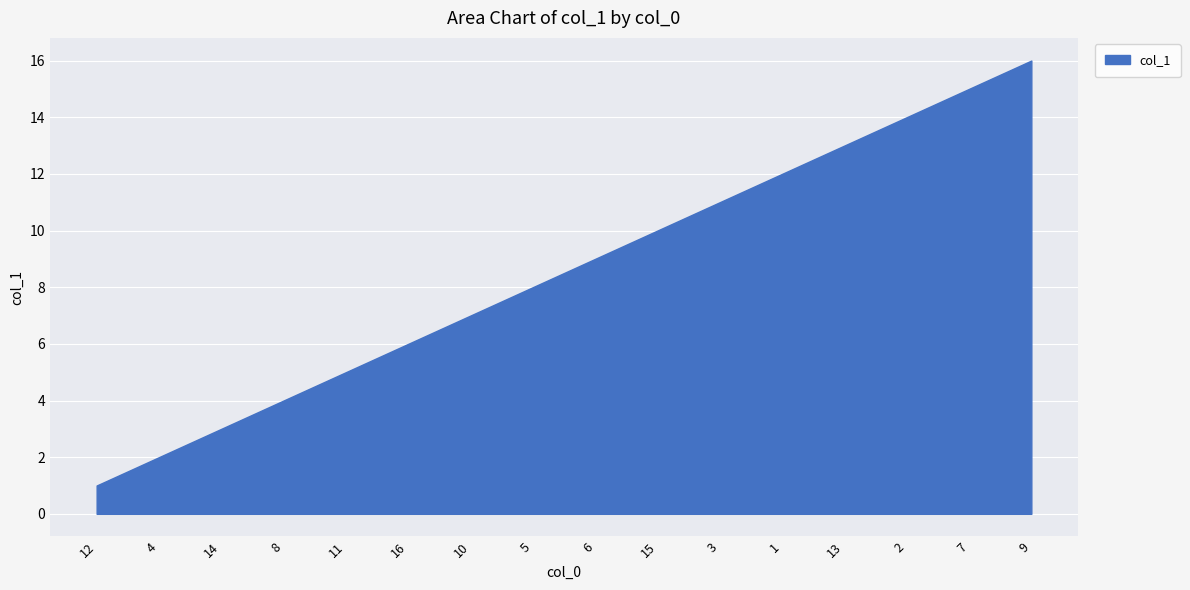

What is the difference between the maximum and minimum values?

15